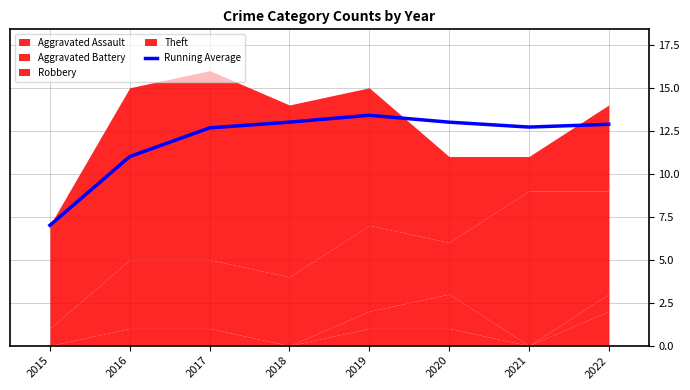

The Running Average series shows 13.0 at 2018. True or false?

True